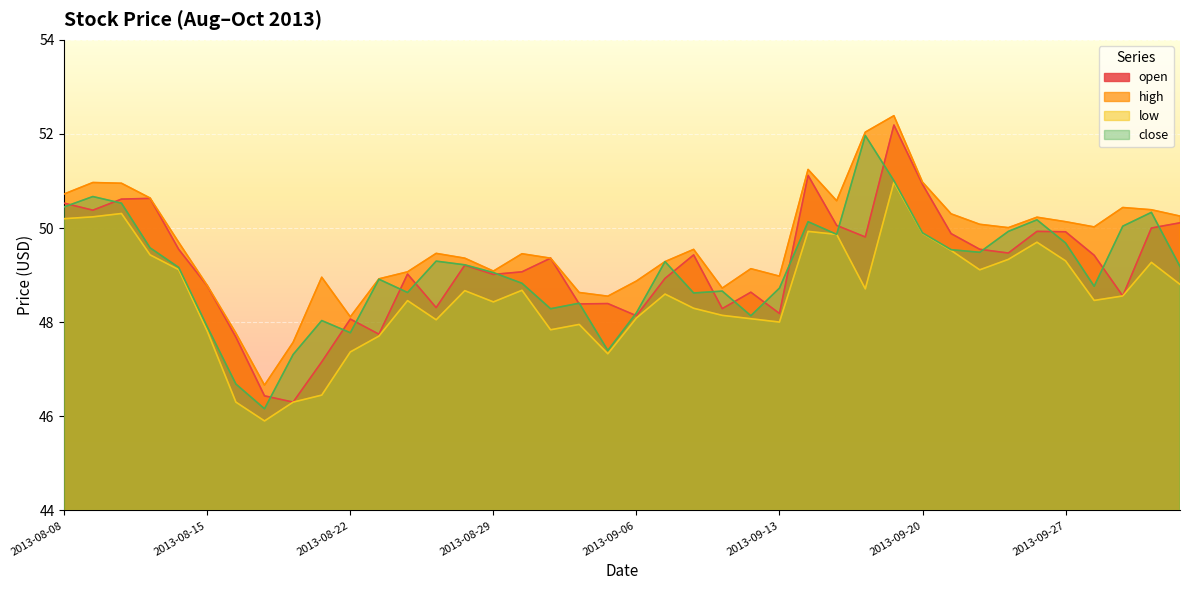

What is the spread (max minus min) of values at 2013-08-23?

1.2